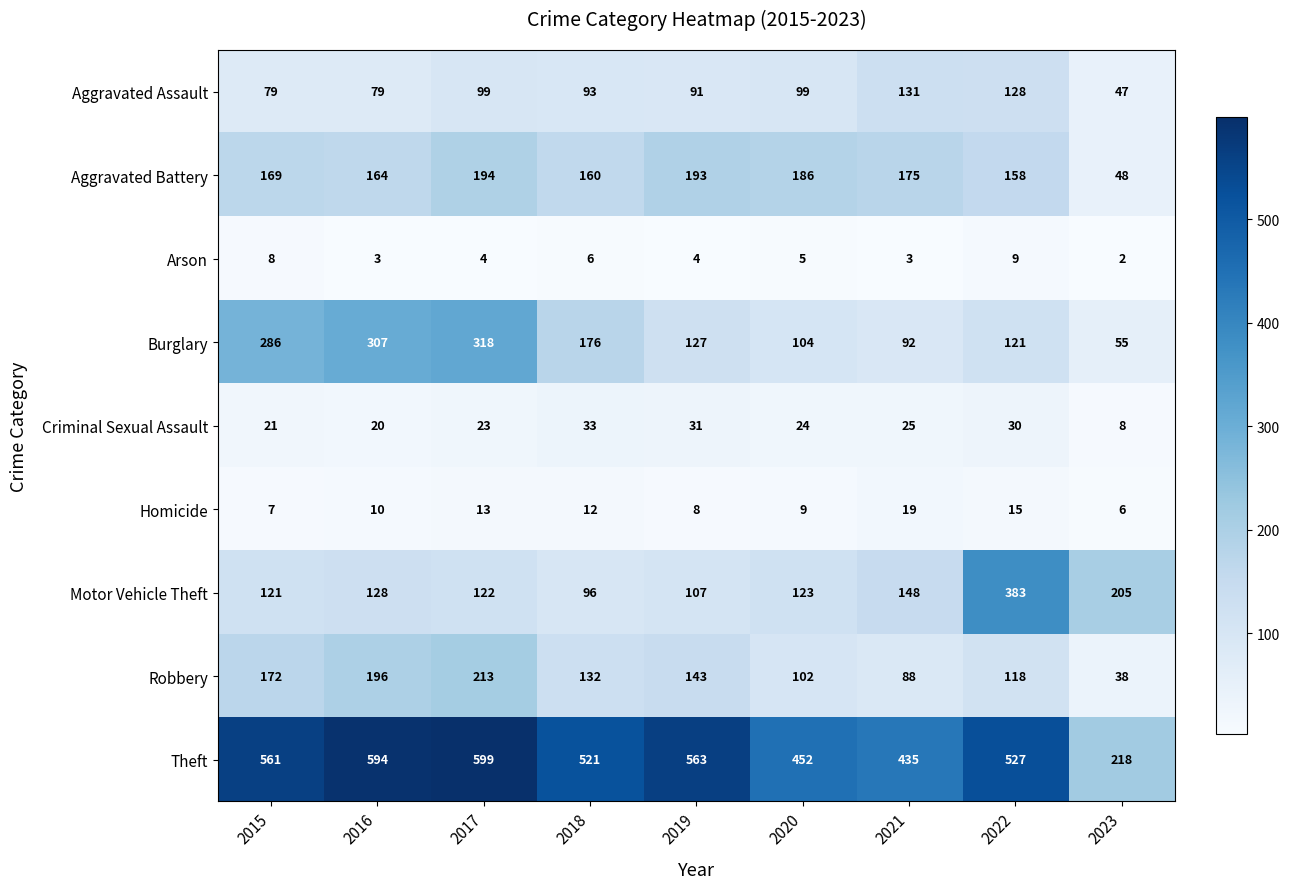

What is the sum of all Aggravated Battery values?

1447